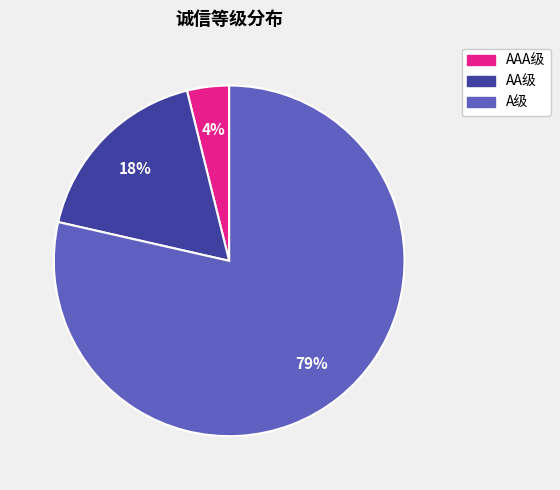

To the nearest percent, what is the average slice percentage?

33%